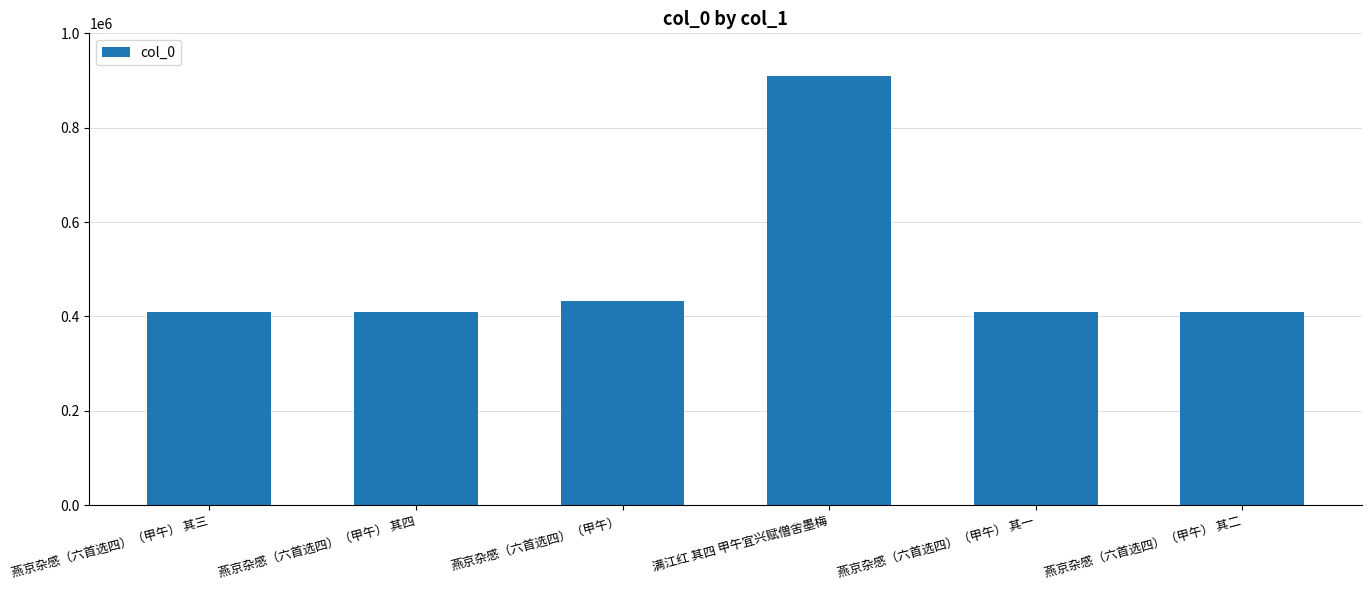

What is the greatest value displayed?

909653